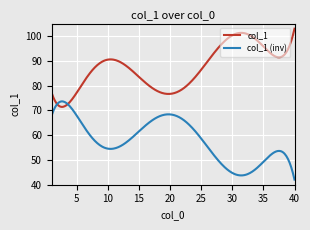

What is the ratio of the value at 26 to the value at 28?

0.9